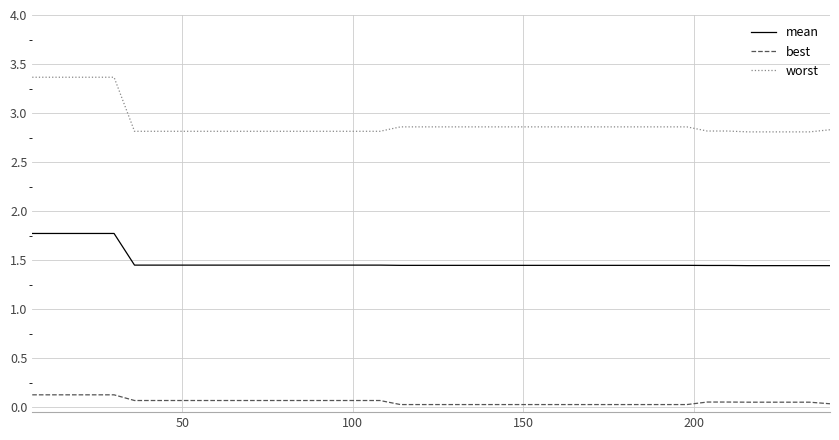

True or false: worst and mean intersect in this chart.

False